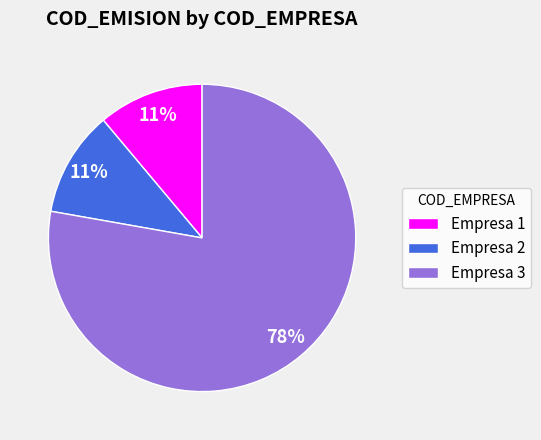

To the nearest percent, what is the average slice percentage?

33%